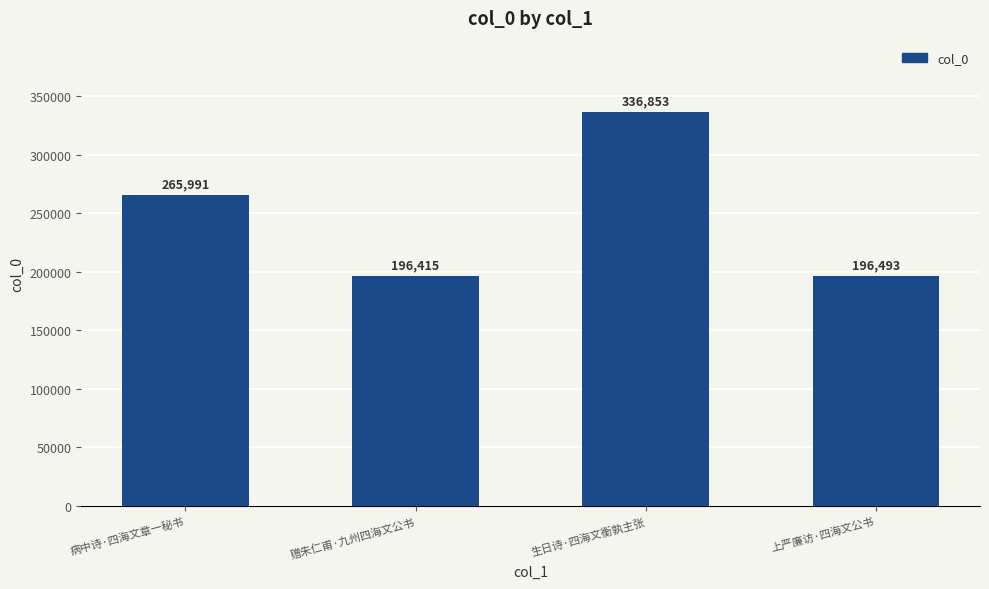

What is the value of the 3rd bar from the left?

336853